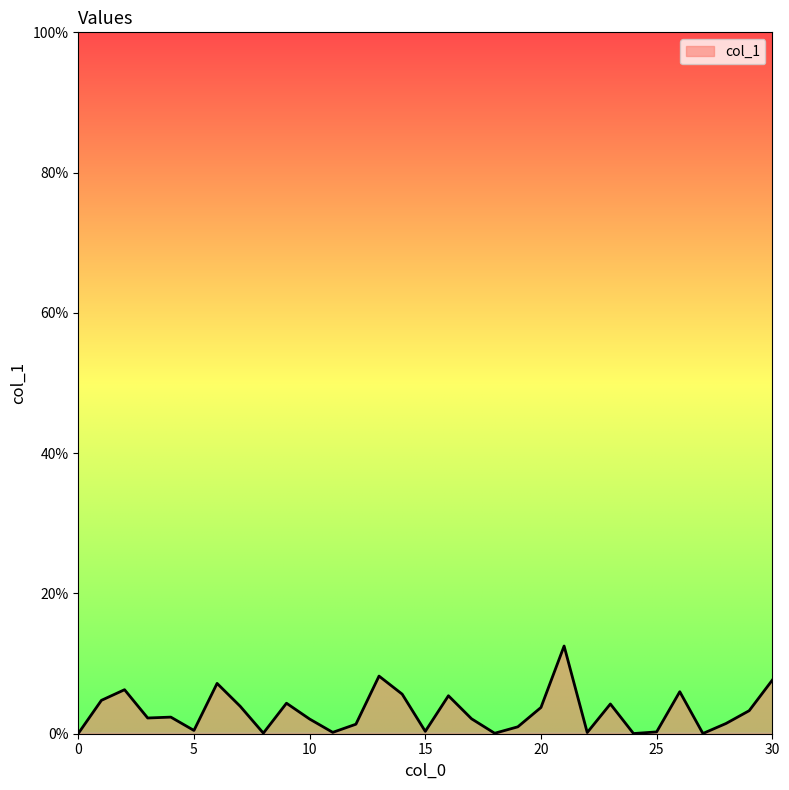

Does the chart display data point markers on the line(s)?

No